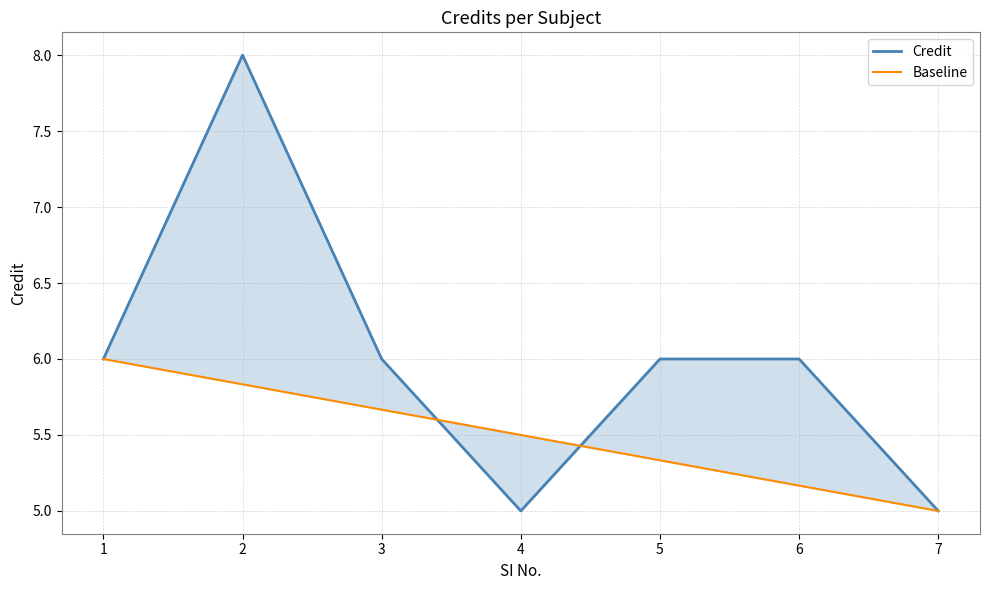

What is the average value of the Baseline series?

5.5